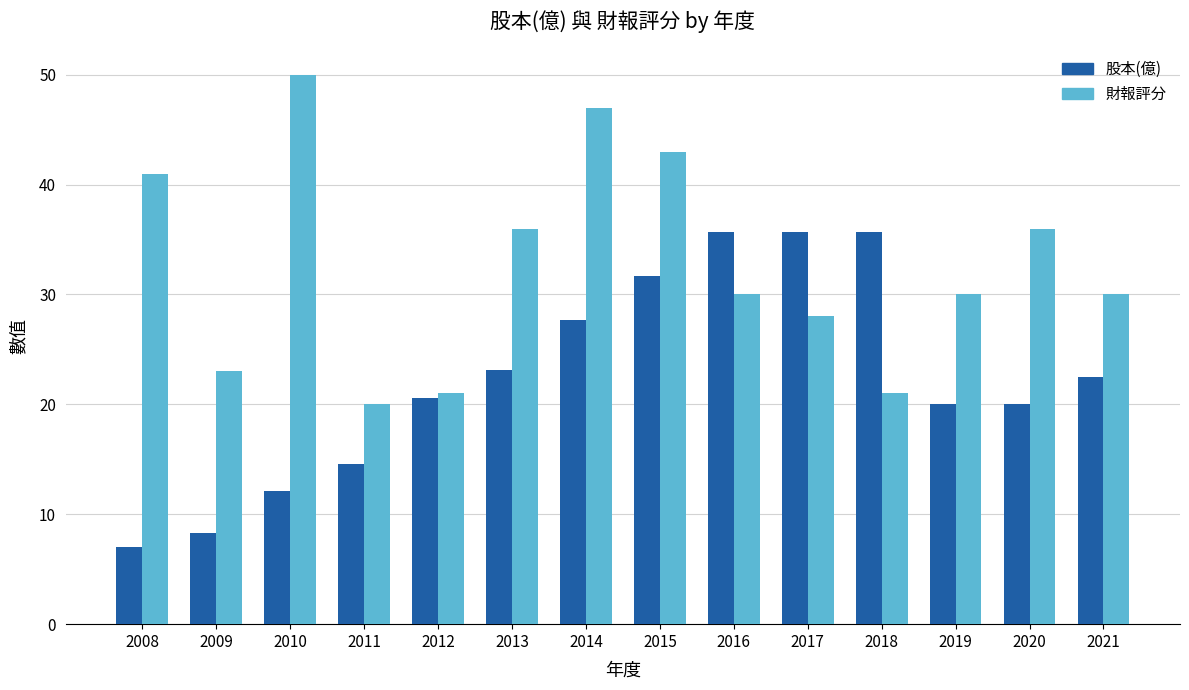

At which label does 財報評分 first exceed 30?

2008